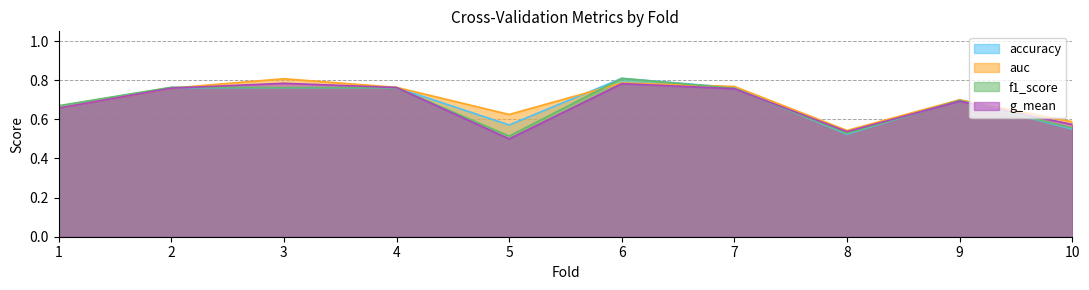

What is the average value of the accuracy series?

0.7